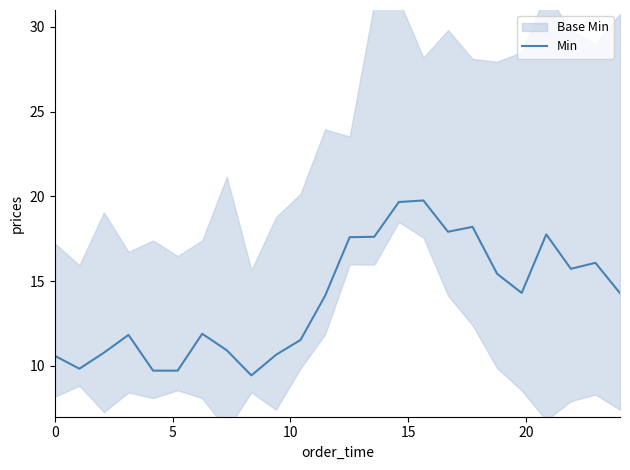

How many data points are less than 14?

11